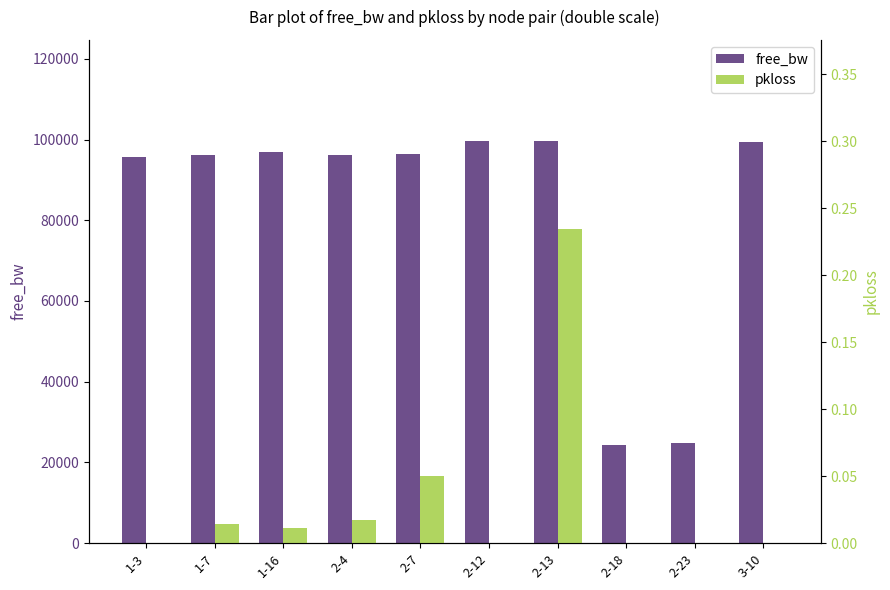

Reading left to right, what are all the values shown in this chart?

free_bw: 1-3=95699.4	1-7=96079.1	1-16=96977.0	2-4=96172.9	2-7=96511.5	2-12=99551.0	2-13=99752.1	2-18=24399.1	2-23=24798.7	3-10=99348.9
pkloss: 1-3=0.0	1-7=0.0	1-16=0.0	2-4=0.0	2-7=0.1	2-12=0.0	2-13=0.2	2-18=0.0	2-23=0.0	3-10=0.0